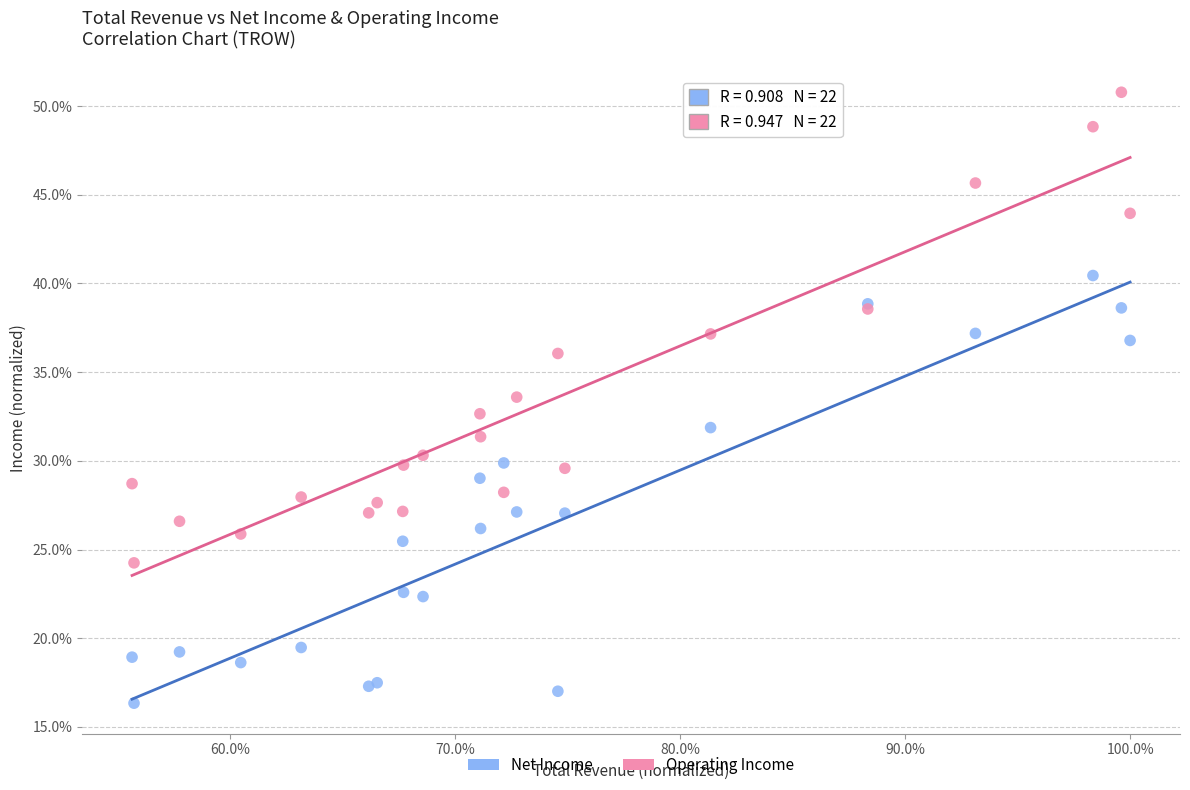

Which series reaches the minimum Y coordinate?

Net Income